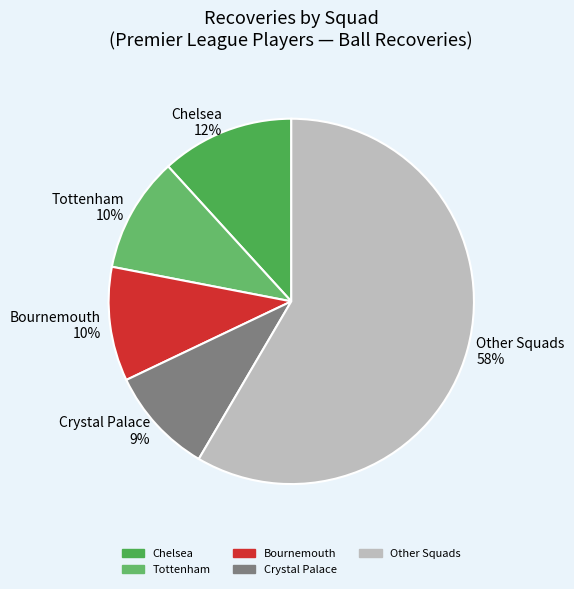

Is it true that Crystal Palace 9% is 9% of the pie?

True